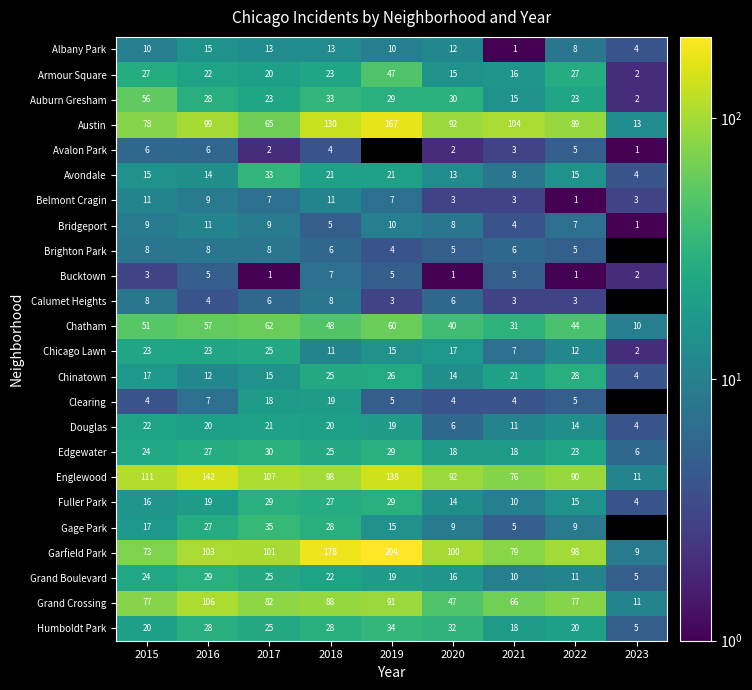

What is the greatest value displayed?

204.0